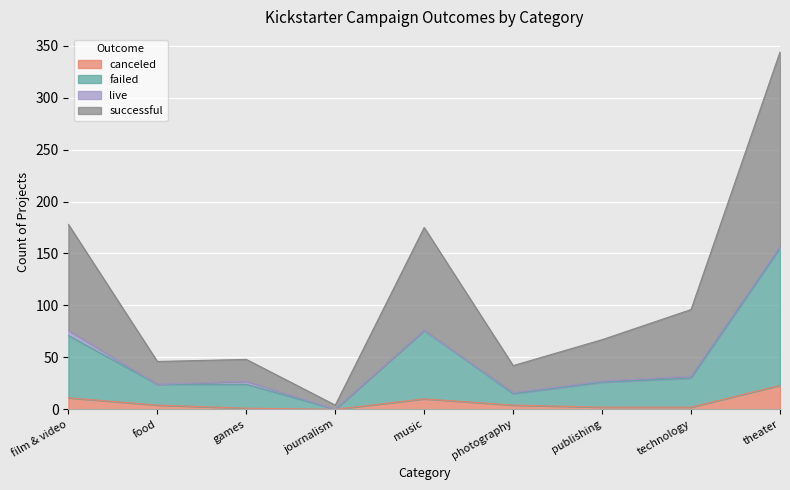

What is the difference between the maximum and minimum values in the canceled series?

23